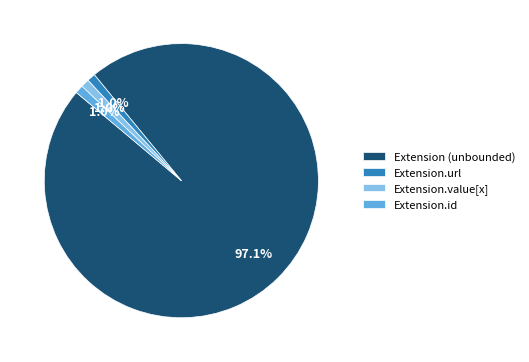

What is the largest slice in the pie chart?

Extension (unbounded)